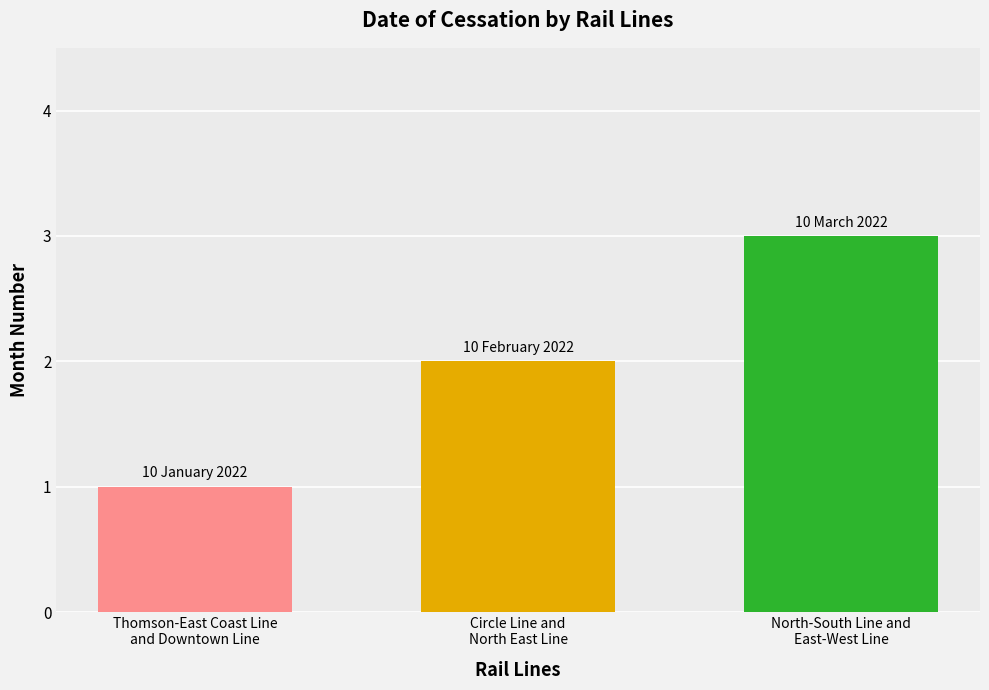

What is the ratio of the value at Circle Line and
North East Line to the value at North-South Line and
East-West Line?

0.7